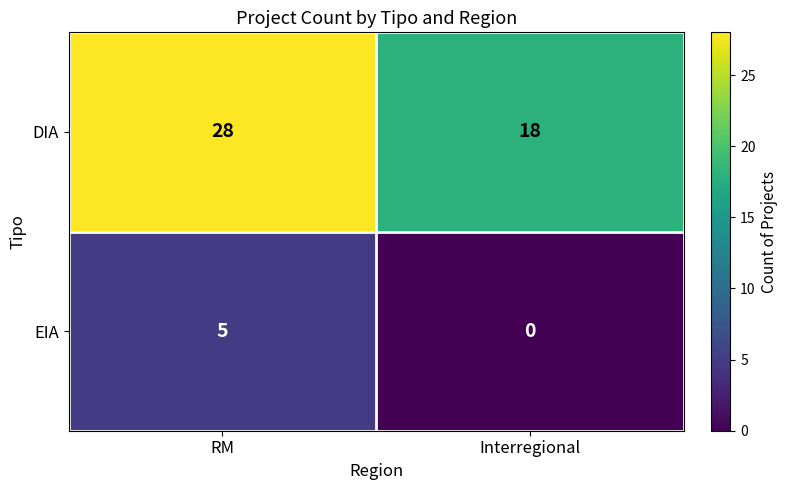

The value of DIA at Interregional is 18. True or false?

True